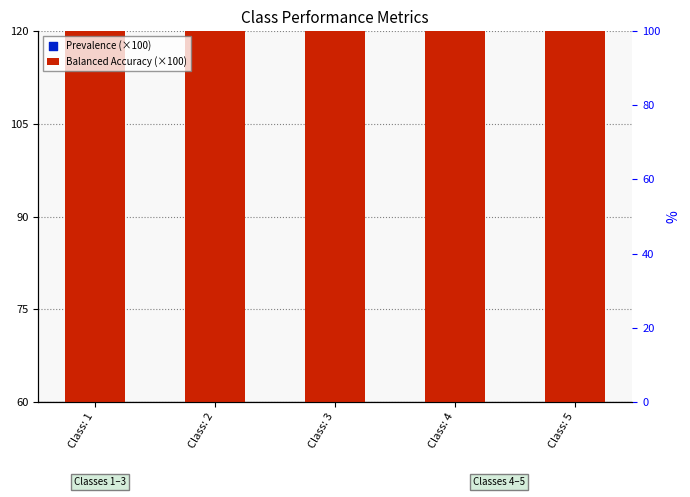

At how many categories does at least one series exceed 91?

5